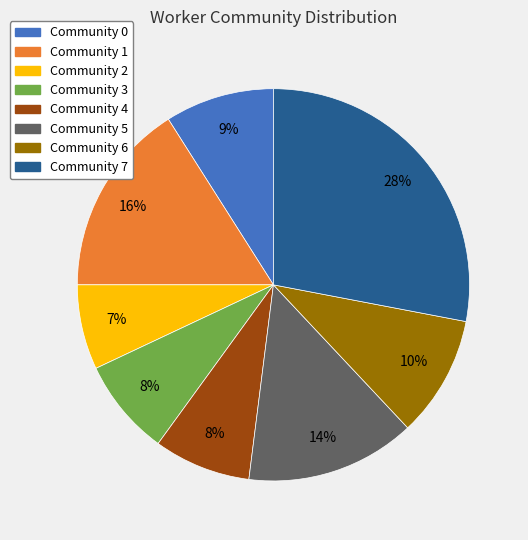

Is it true that Community 1 is 16% of the pie?

True